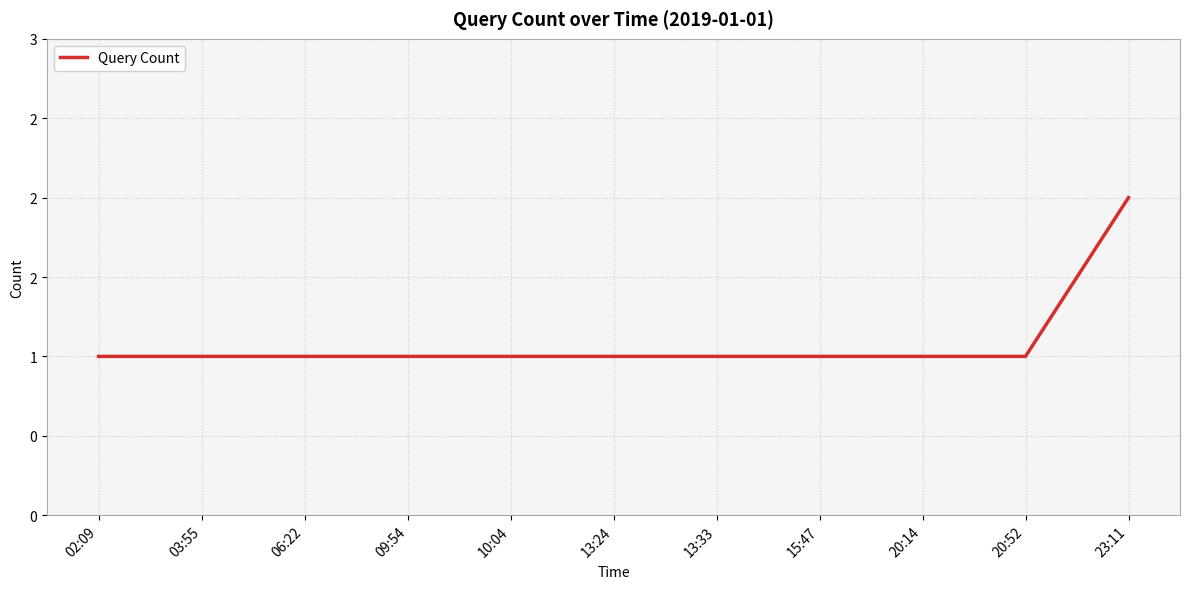

What is the change in value from 03:55 to 23:11?

+1